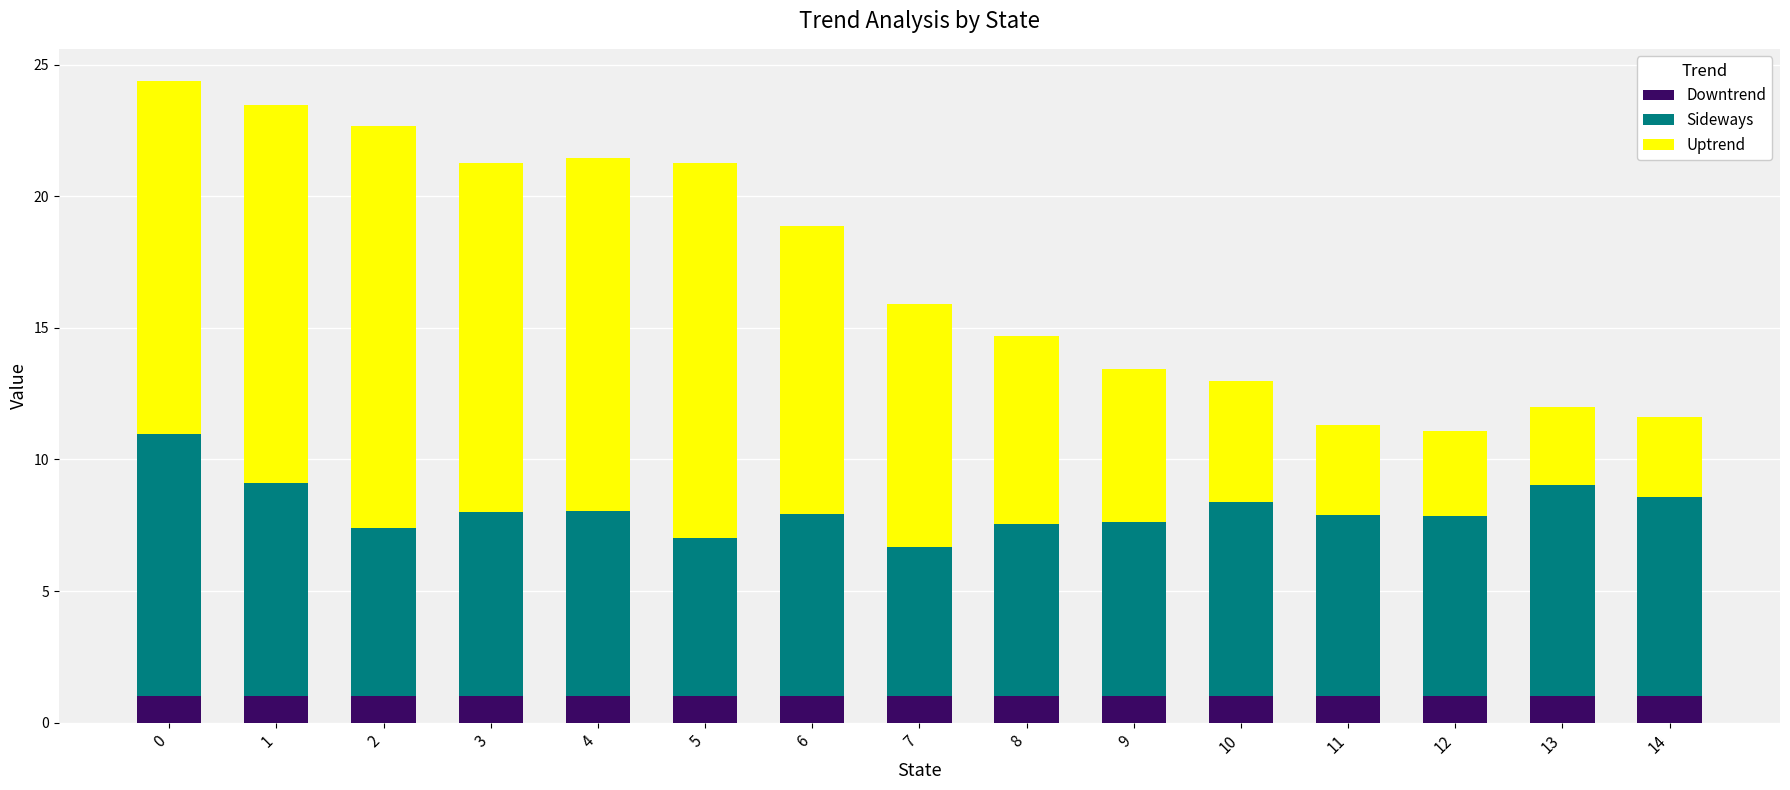

How many bars are there in total?

15